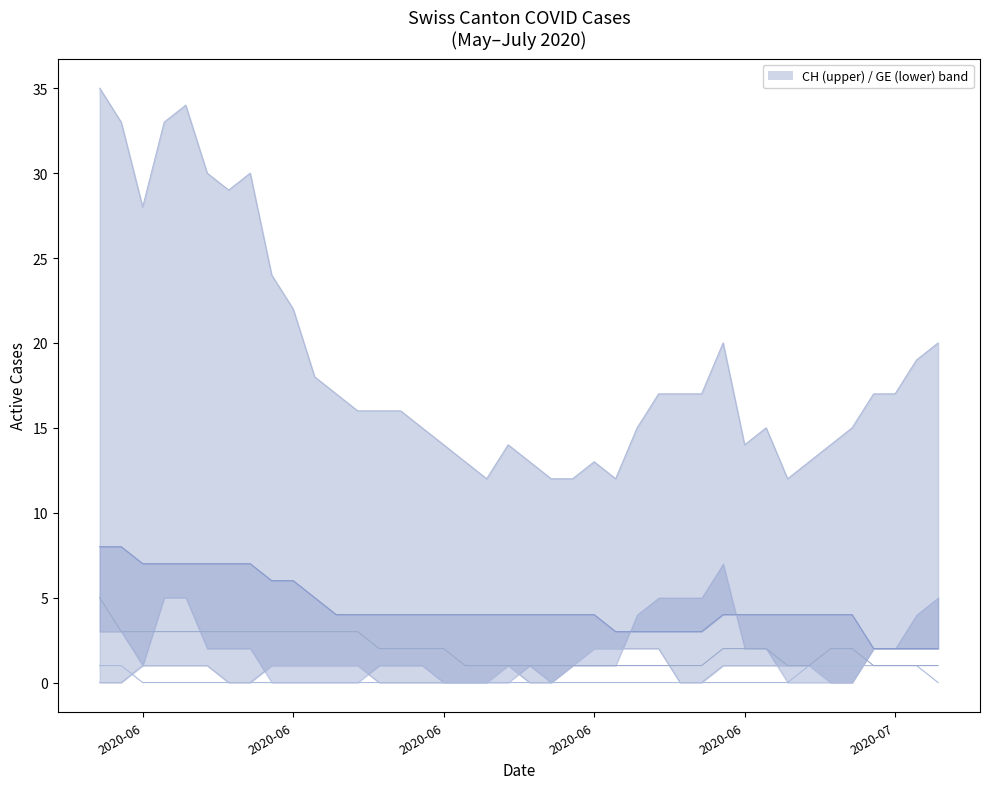

The VD series shows 9 at 7. True or false?

False